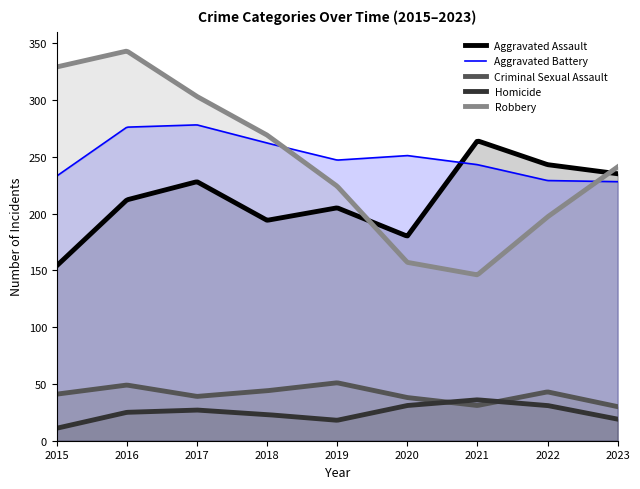

What is the difference between the maximum and minimum values in the Homicide series?

25.0